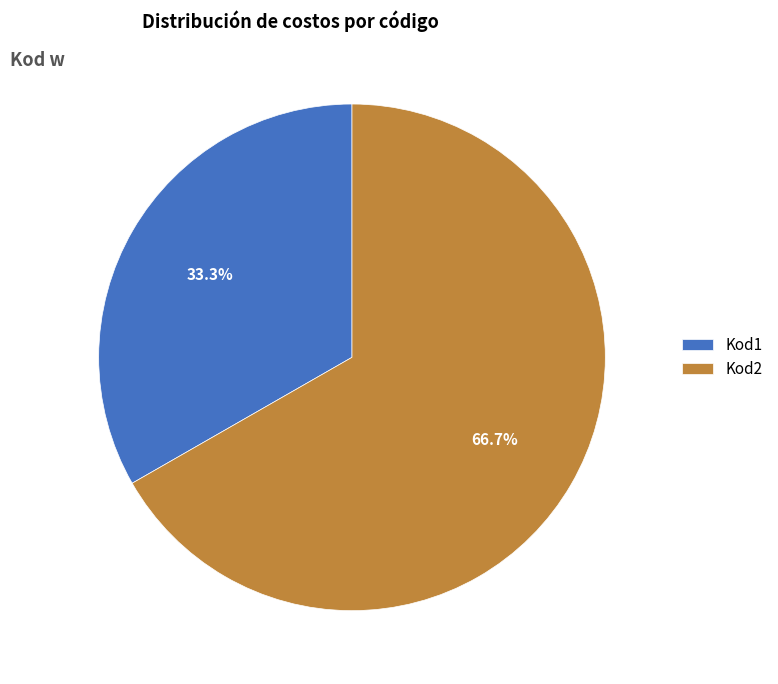

To the nearest percent, what portion does Kod2 represent?

67%